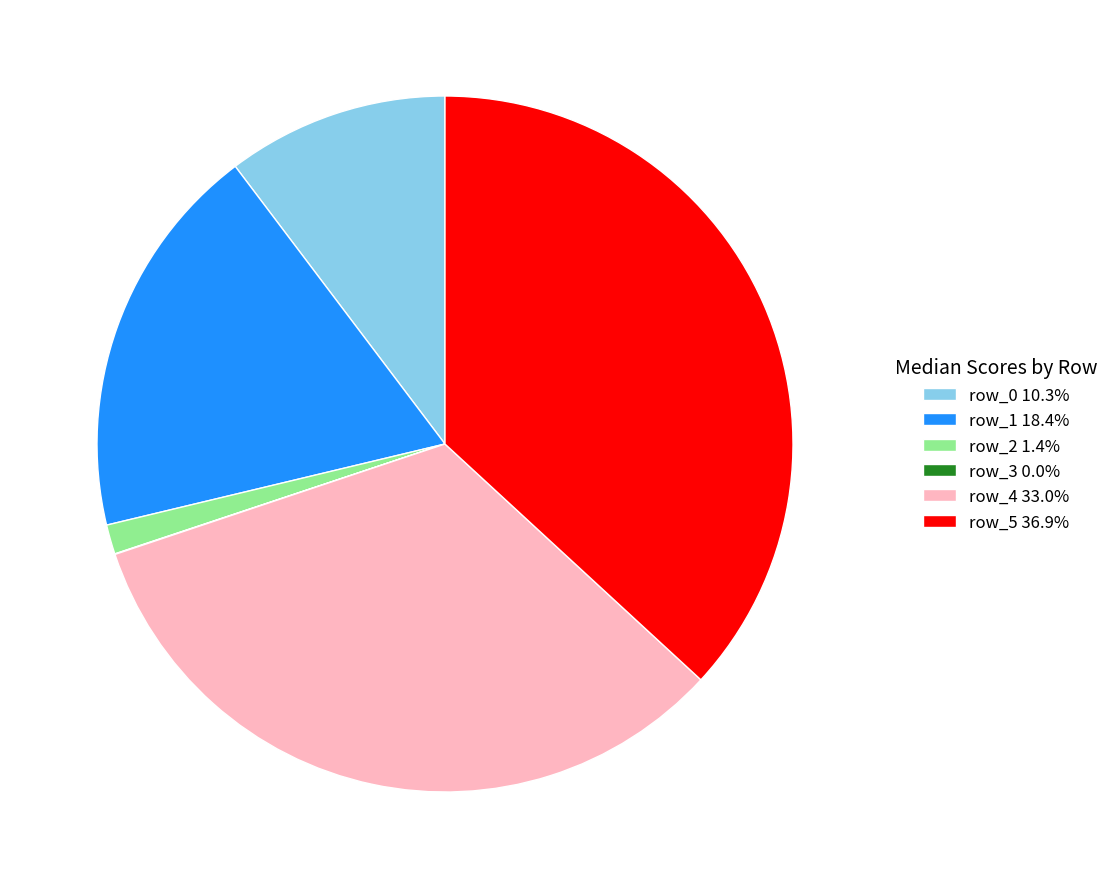

Combined, do row_5 36.9% and row_4 33.0% account for over 50%?

Yes